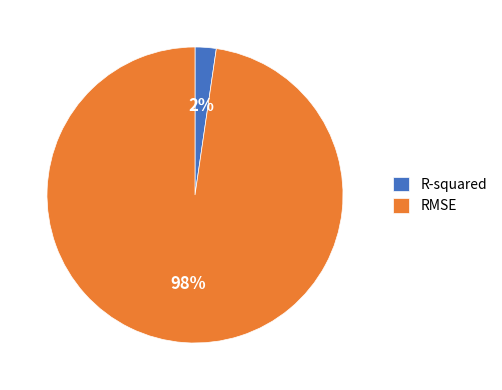

Between RMSE and R-squared, which is larger?

RMSE